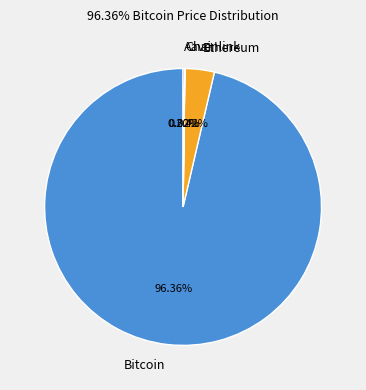

Which slice is the largest?

Bitcoin